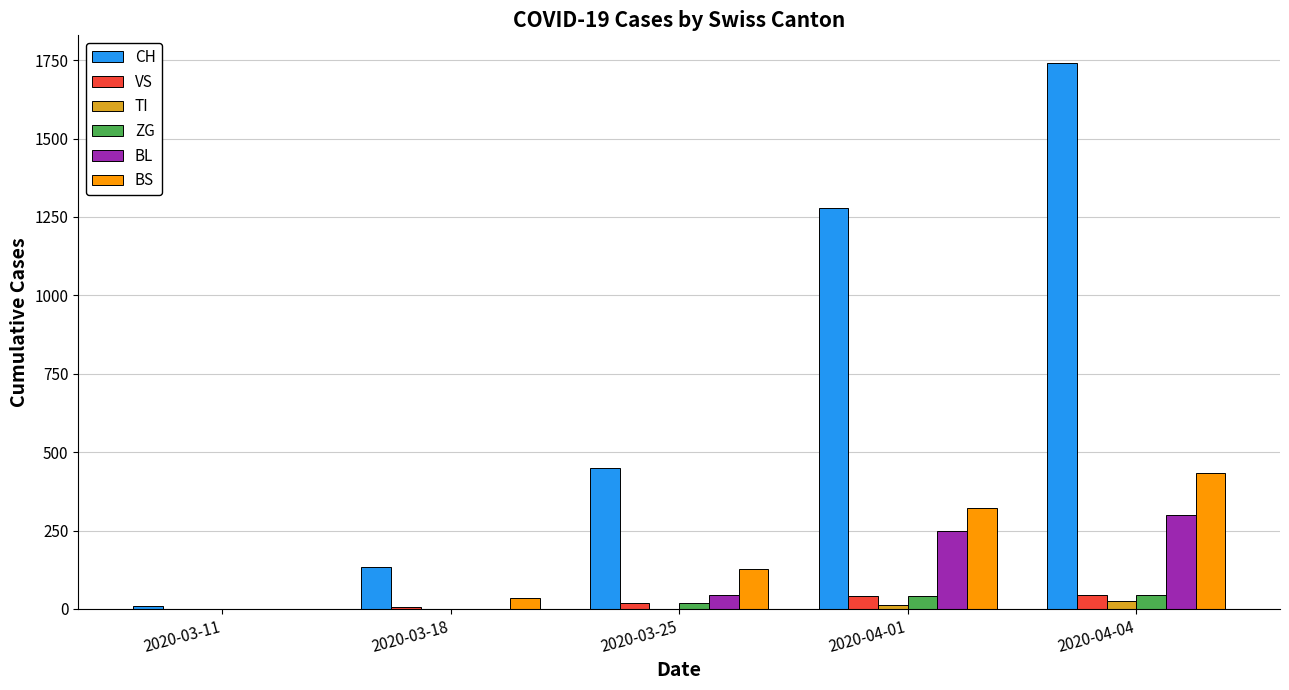

What is the sum of all VS values?

109